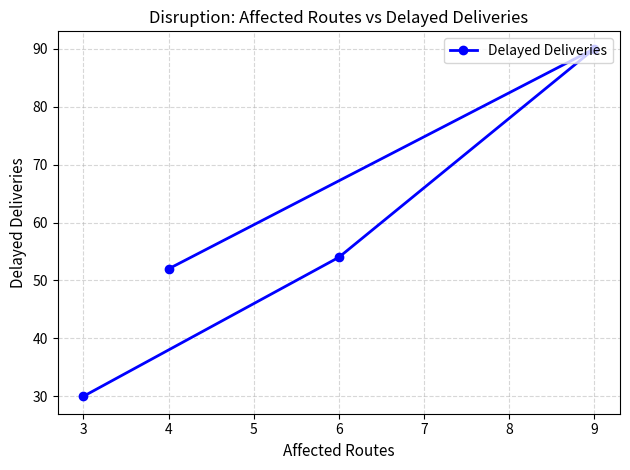

Which has a higher value, 4 or 6?

6